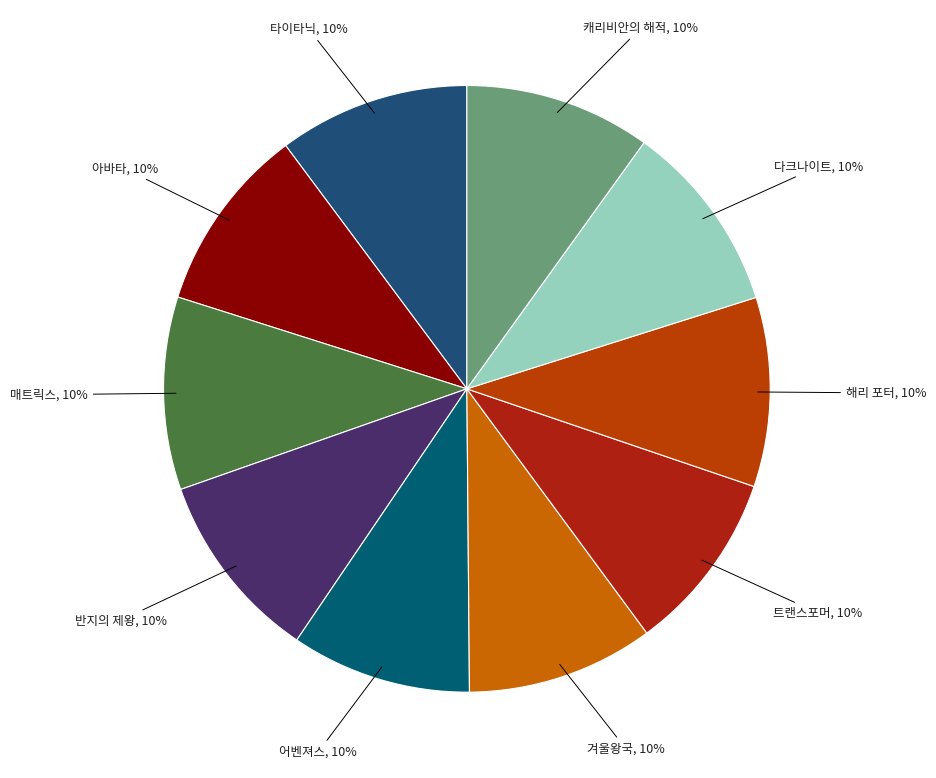

Is the sum of 다크나이트 and 반지의 제왕 greater than half?

No